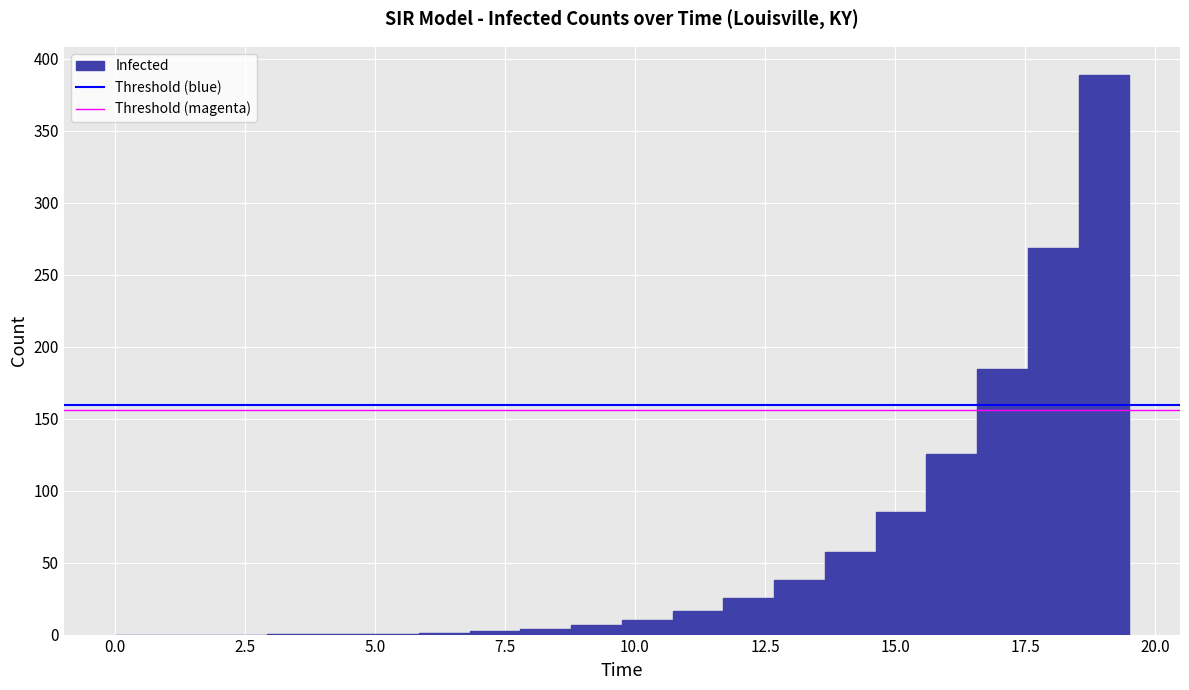

Around what value on the x-axis is the tallest bar? Give the approximate position of its centre, as read against the axis.

19.0